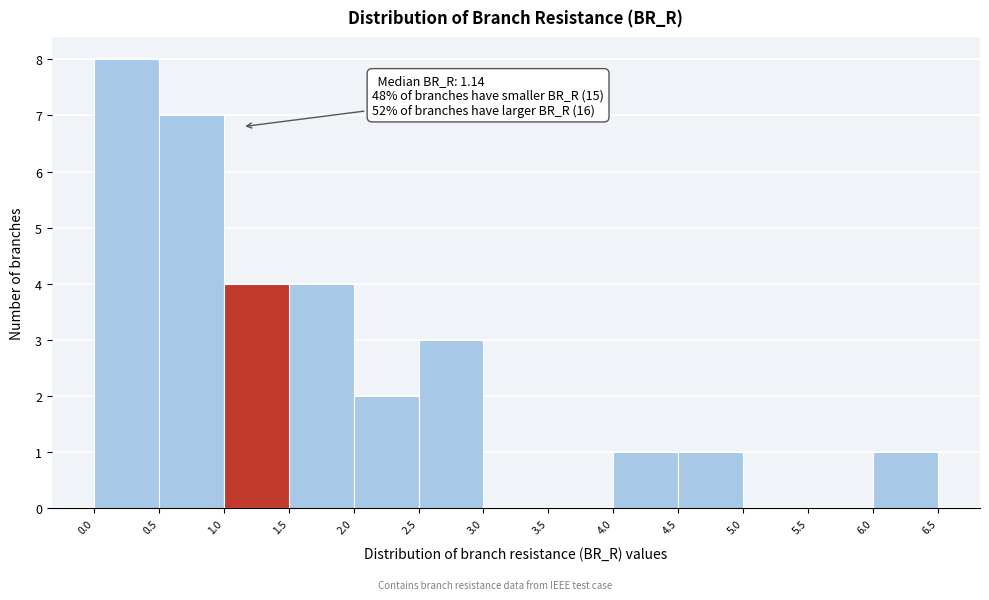

Over which range of the x-axis is the bar tallest?

0.0 to 0.5